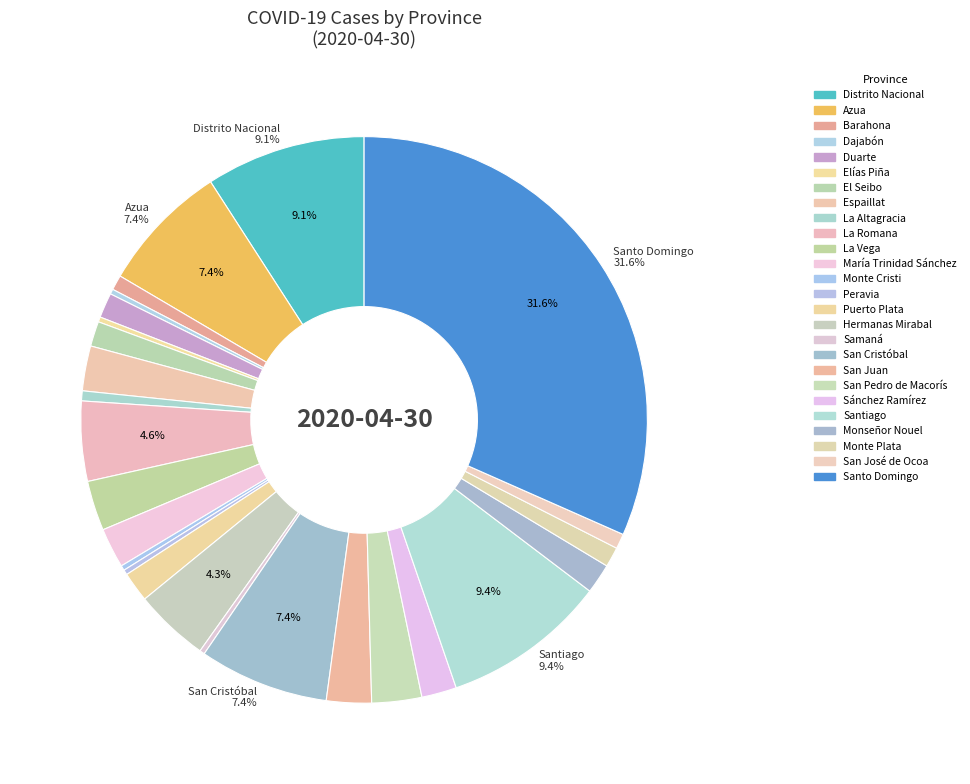

What is the largest slice in the pie chart?

Santo Domingo